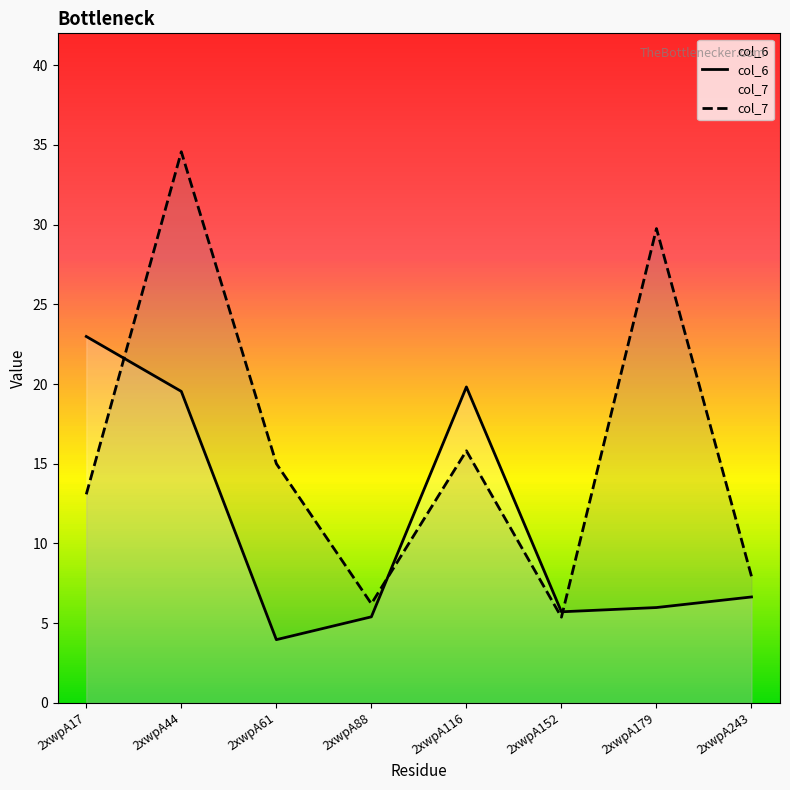

Reading left to right, transcribe all the data shown in this chart.

col_6: 2xwpA17=23.0	2xwpA44=19.5	2xwpA61=4.0	2xwpA88=5.4	2xwpA116=19.8	2xwpA152=5.7	2xwpA179=6.0	2xwpA243=6.6
col_7: 2xwpA17=13.1	2xwpA44=34.6	2xwpA61=15.0	2xwpA88=6.2	2xwpA116=15.8	2xwpA152=5.4	2xwpA179=29.8	2xwpA243=7.9